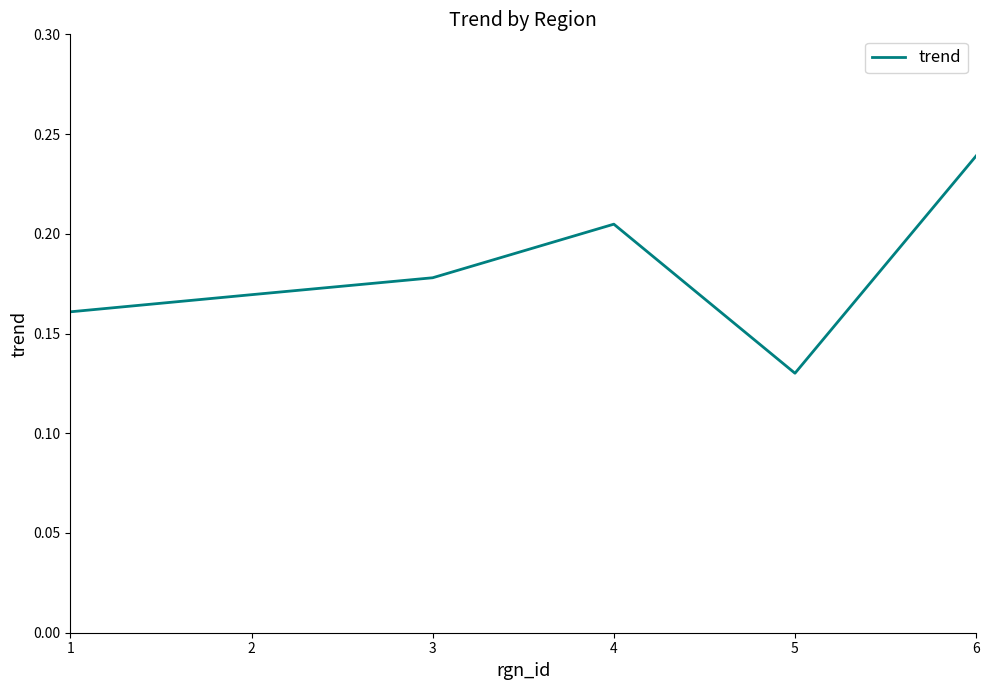

Which label corresponds to the largest value in the chart?

6